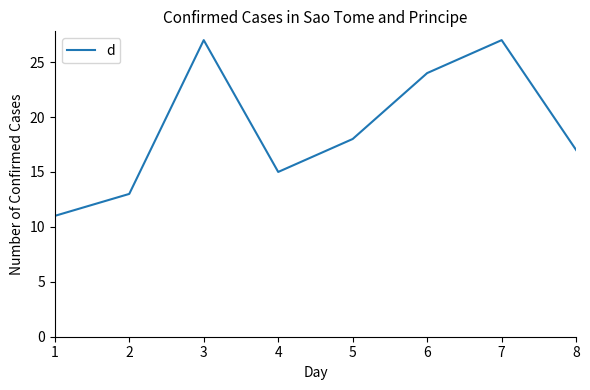

At which category does the data reach its first local valley?

4